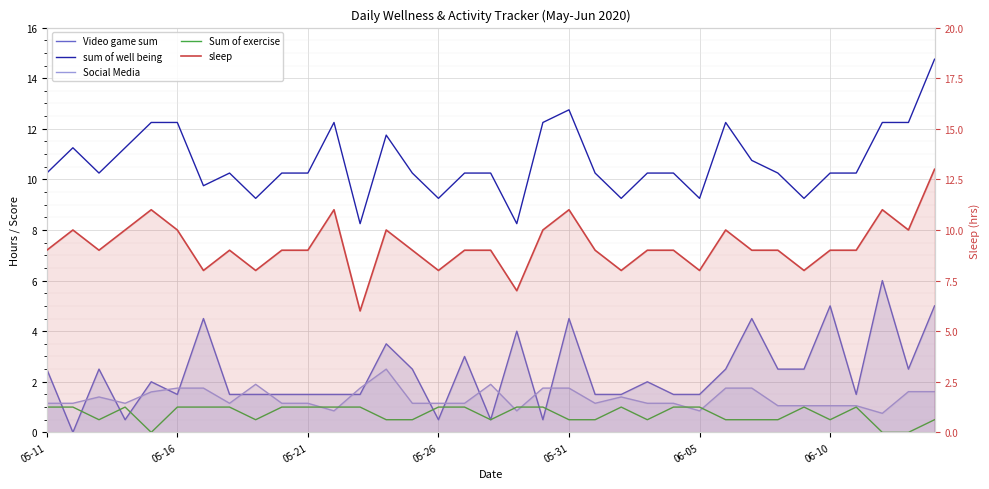

True or false: sum of well being and Social Media cross at least once.

False